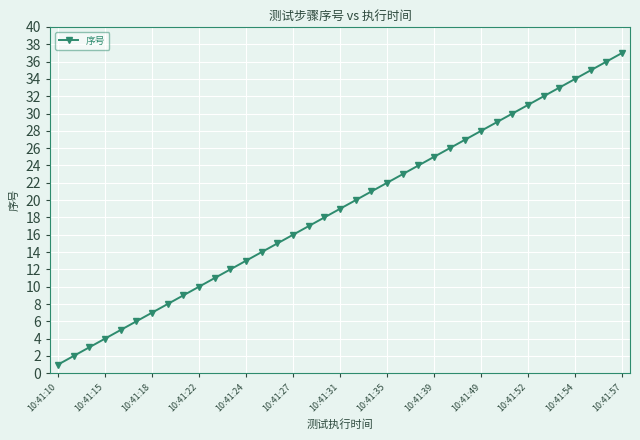

What is the greatest value displayed?

37